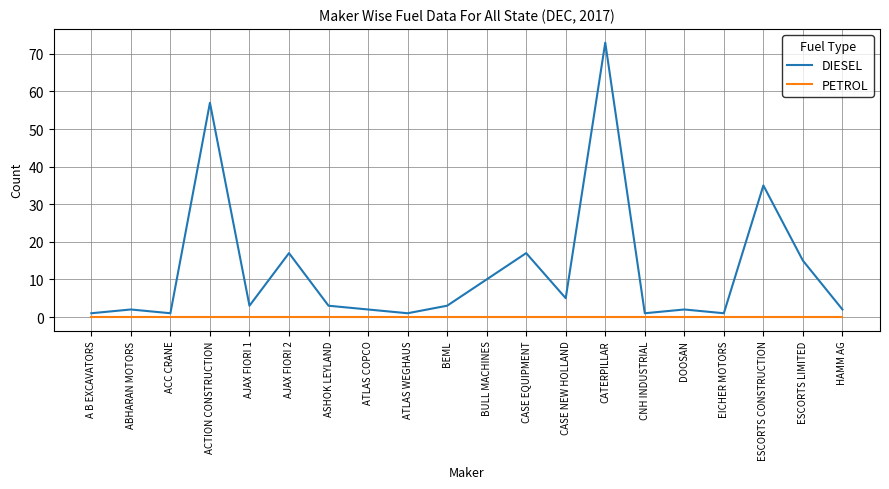

Does the chart display data point markers on the line(s)?

No